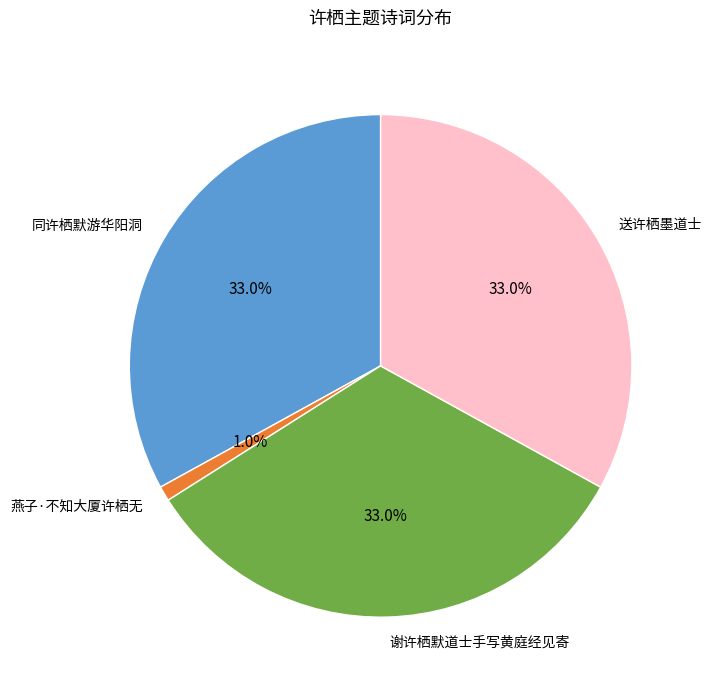

What is the smallest slice in the pie chart?

燕子·不知大厦许栖无